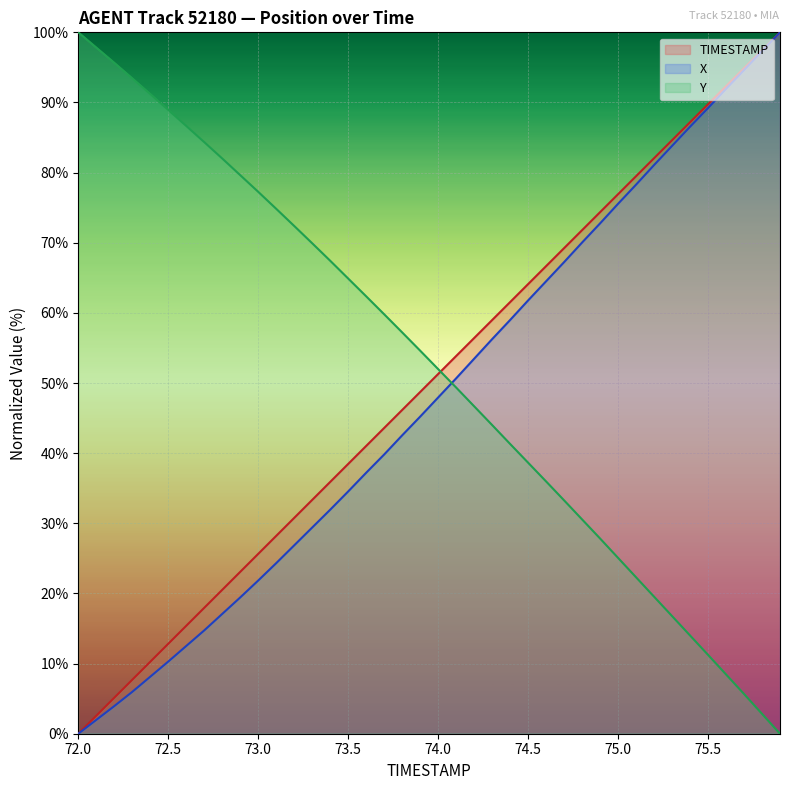

The value of X at 72.4 is 2.1. True or false?

False